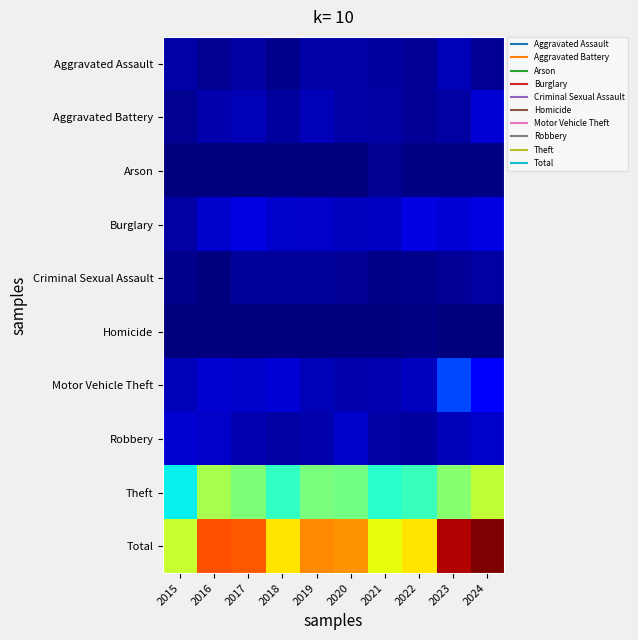

Reading left to right, transcribe all the data shown in this chart.

Aggravated Assault: 2015=10	2016=5	2017=9	2018=4	2019=10	2020=10	2021=8	2022=6	2023=13	2024=6
Aggravated Battery: 2015=5	2016=11	2017=13	2018=8	2019=14	2020=10	2021=9	2022=6	2023=9	2024=21
Arson: 2015=0	2016=0	2017=0	2018=1	2019=0	2020=1	2021=5	2022=2	2023=2	2024=2
Burglary: 2015=9	2016=19	2017=24	2018=19	2019=18	2020=15	2021=16	2022=24	2023=21	2024=24
Criminal Sexual Assault: 2015=4	2016=1	2017=7	2018=7	2019=7	2020=6	2021=3	2022=4	2023=6	2024=9
Homicide: 2015=1	2016=0	2017=1	2018=0	2019=0	2020=0	2021=1	2022=2	2023=1	2024=0
Motor Vehicle Theft: 2015=14	2016=20	2017=19	2018=21	2019=13	2020=11	2021=12	2022=15	2023=54	2024=32
Robbery: 2015=20	2016=18	2017=12	2018=9	2019=11	2020=19	2021=9	2022=8	2023=14	2024=19
Theft: 2015=98	2016=150	2017=137	2018=112	2019=135	2020=133	2021=109	2022=114	2023=140	2024=159
Total: 2015=161	2016=224	2017=222	2018=181	2019=208	2020=205	2021=172	2022=181	2023=260	2024=272